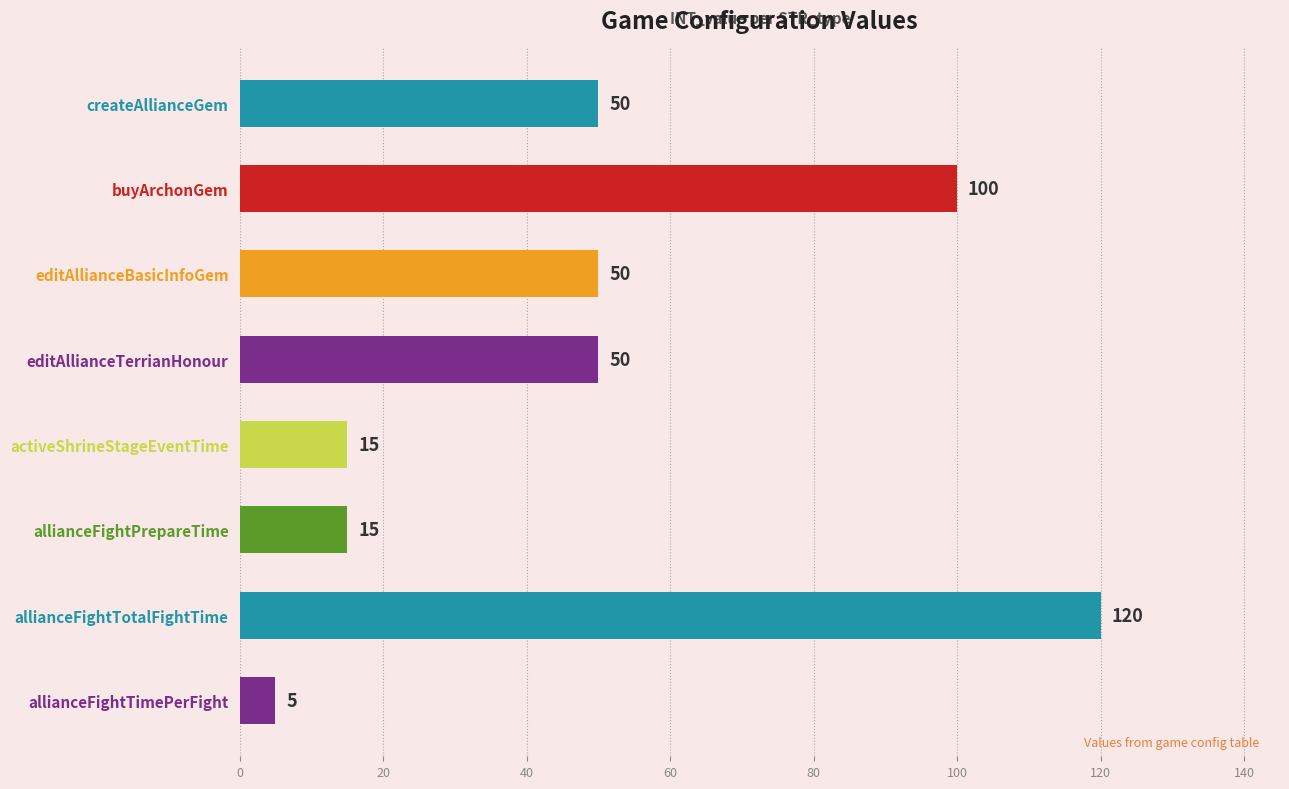

Reading bottom to top, list all the values displayed in this chart.

5	120	15	15	50	50	100	50